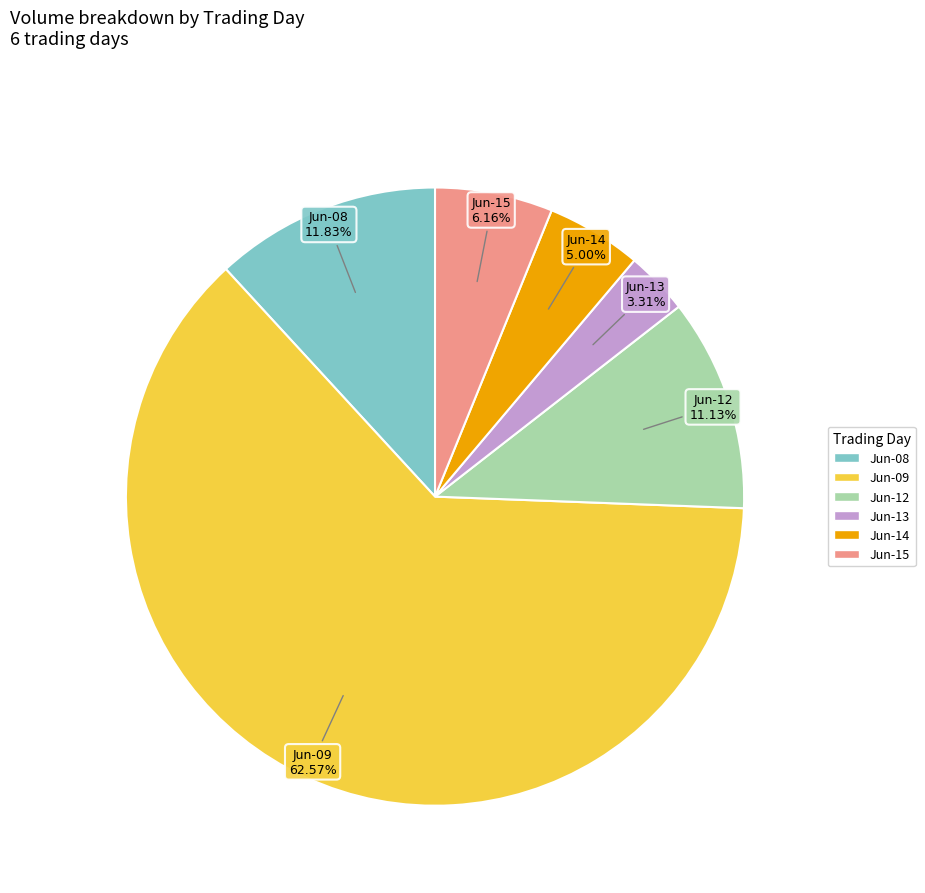

Is there any slice that represents more than half of the pie?

Yes